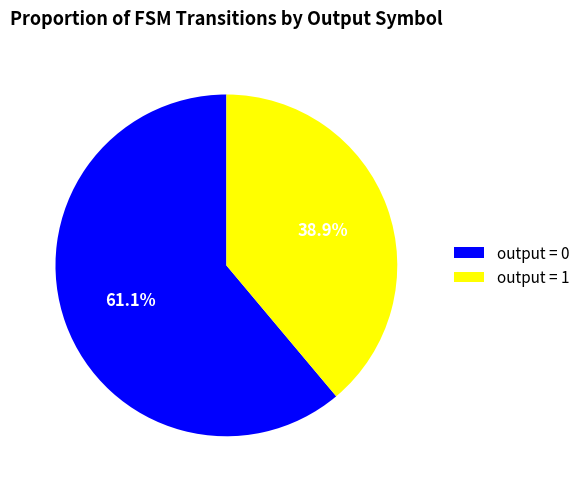

Is there a majority slice in this chart?

Yes